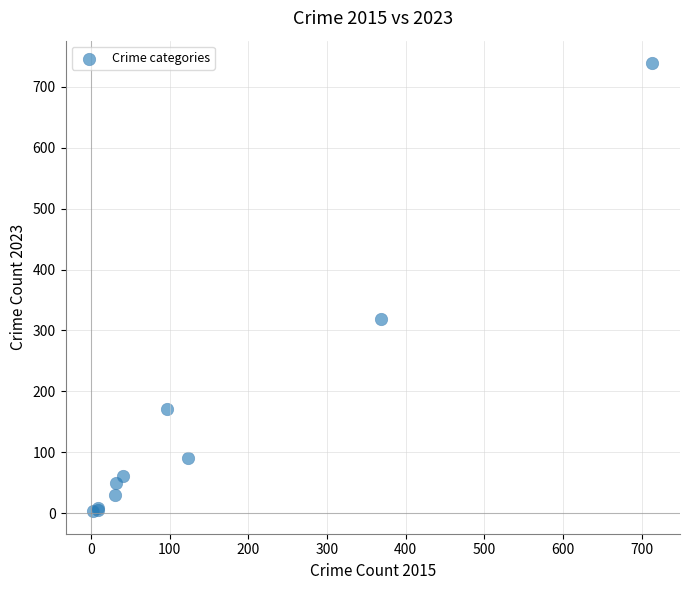

What Y value in the scatter plot is closest to 371?

319